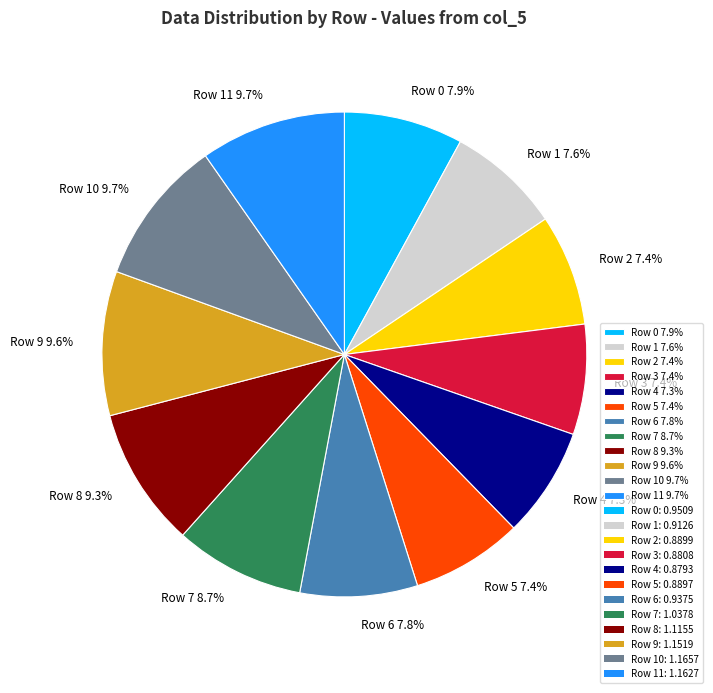

Is there a majority slice in this chart?

No